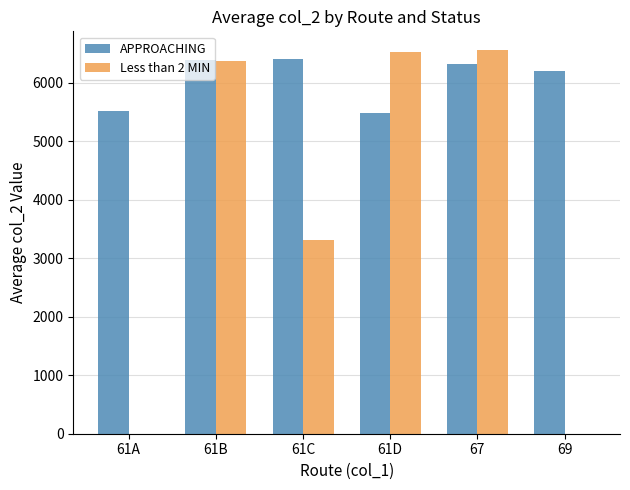

What is the highest value of the APPROACHING series?

6396